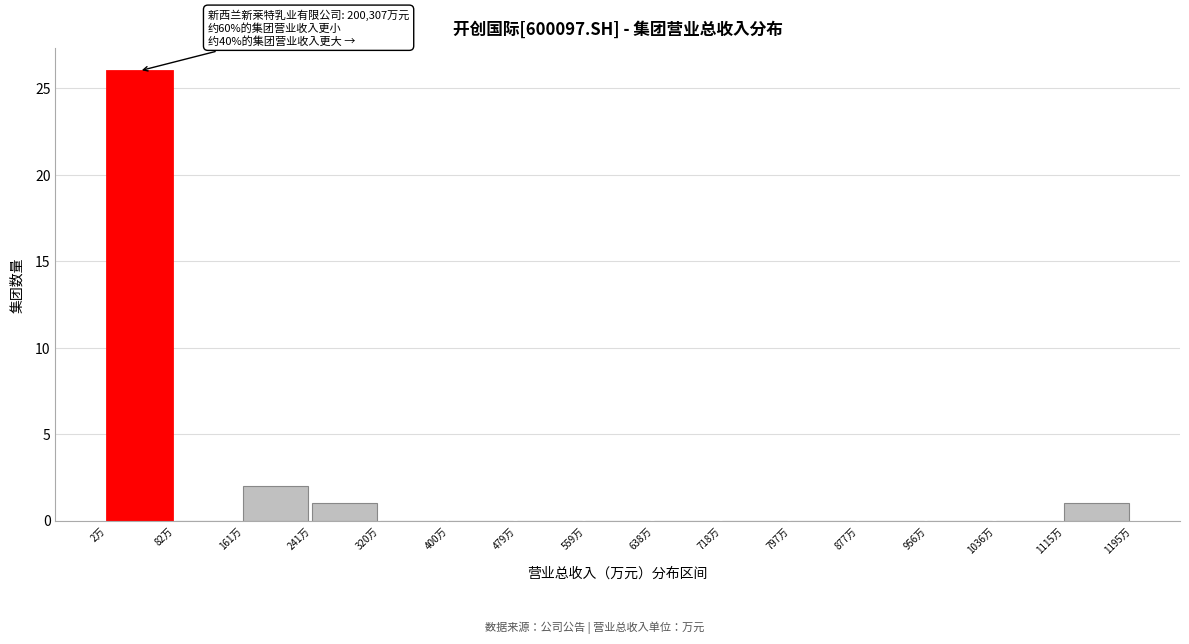

Reading left to right, what are all the values shown in this chart?

2万=26	82万=0	161万=2	241万=1	320万=0	400万=0	479万=0	559万=0	638万=0	718万=0	797万=0	877万=0	956万=0	1036万=0	1115万=1